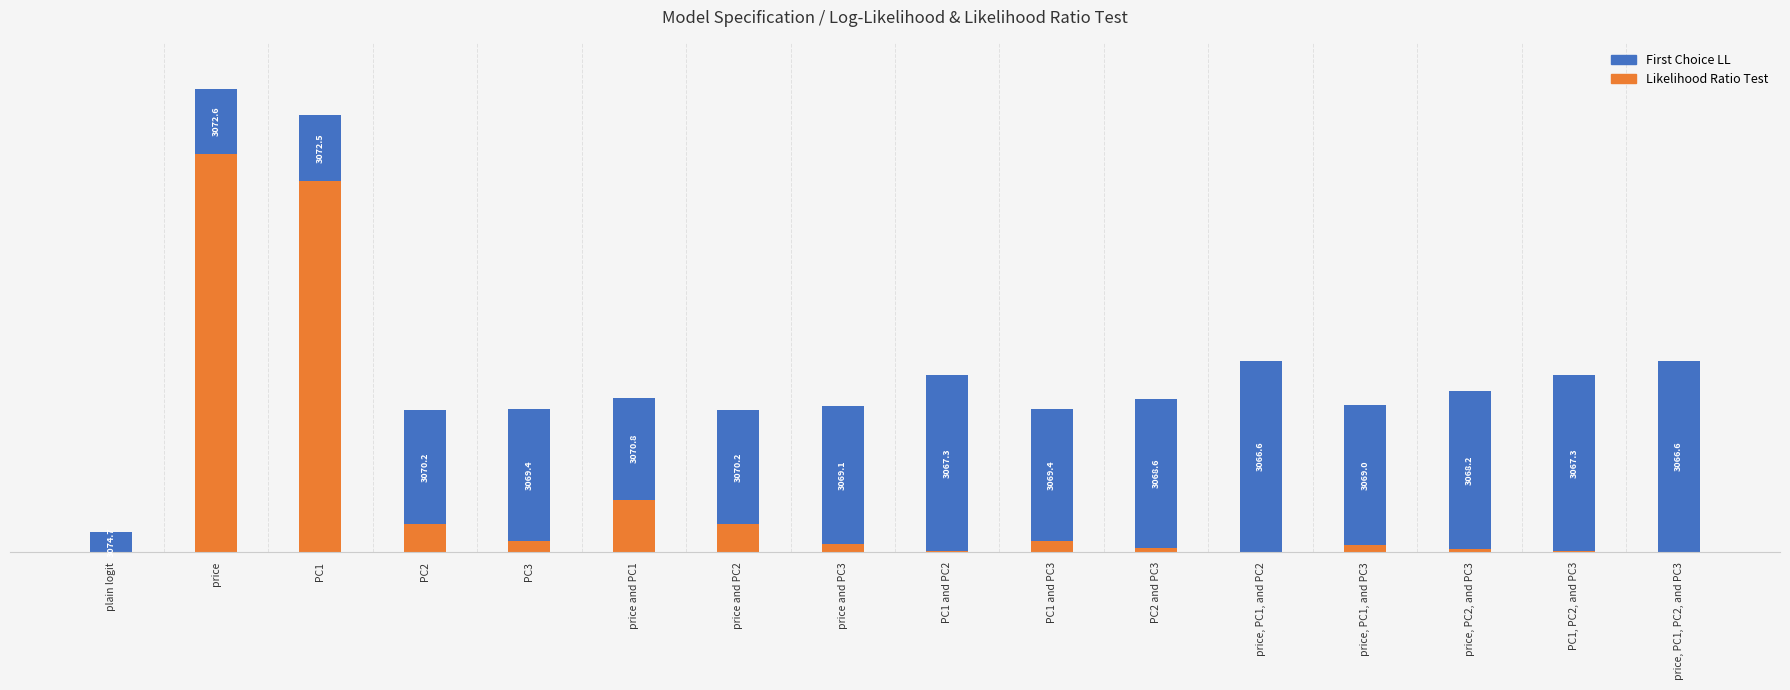

Where is First Choice LL nearest to the value 52?

price and PC1